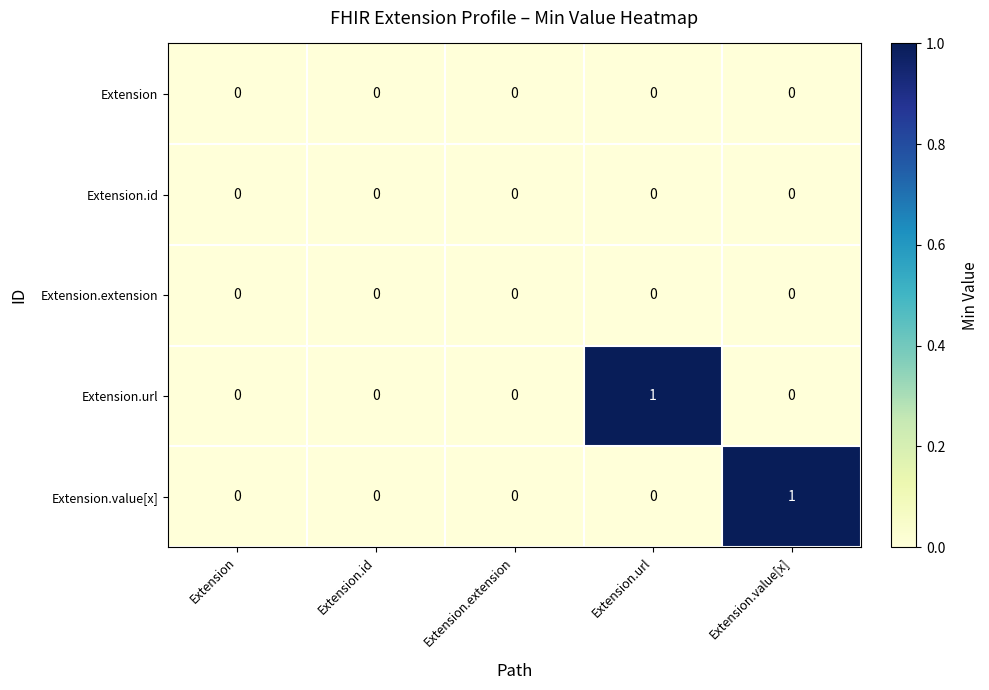

Count the Extension.value[x] values in the range 0 to 1.

5